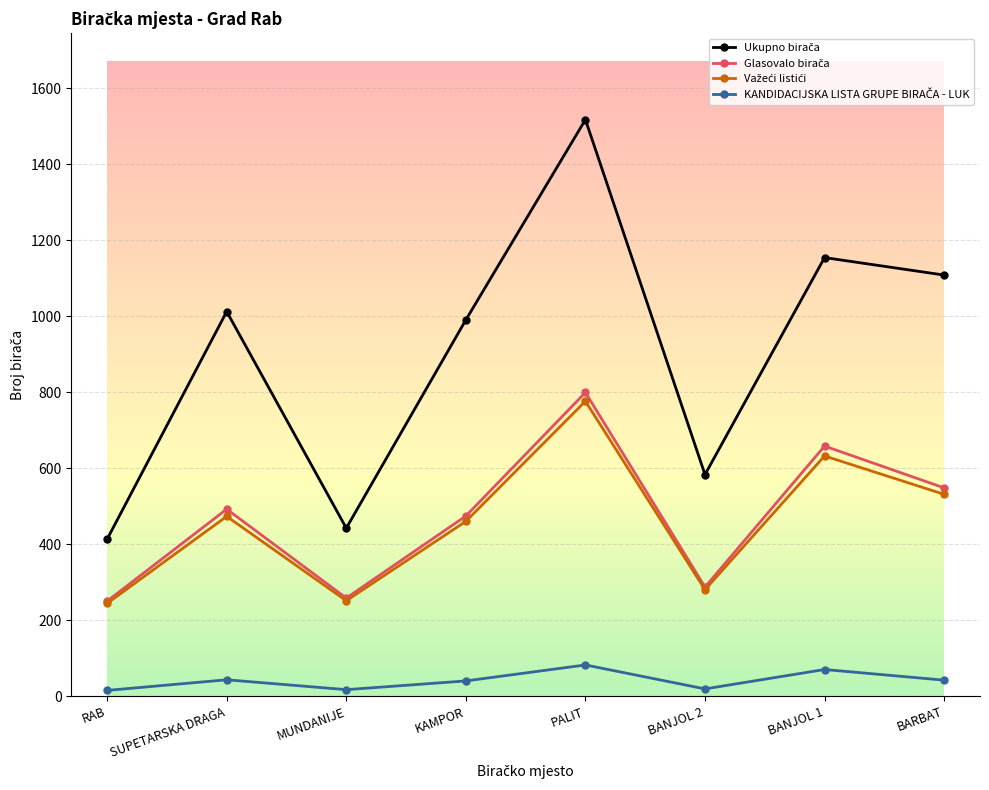

What is the spread (max minus min) of values at SUPETARSKA DRAGA?

969